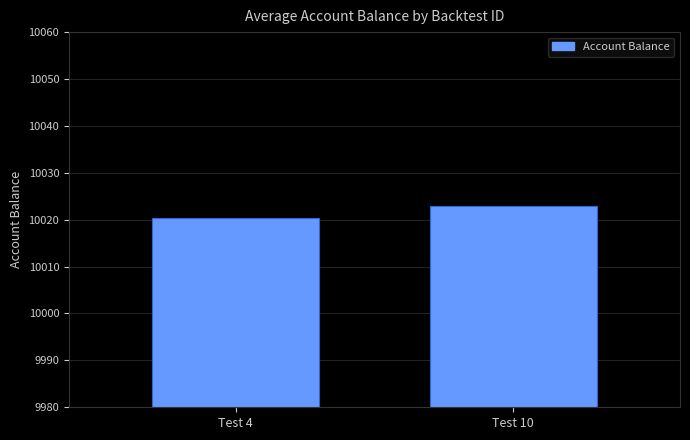

What is the value of the 2nd bar from the left?

10023.0